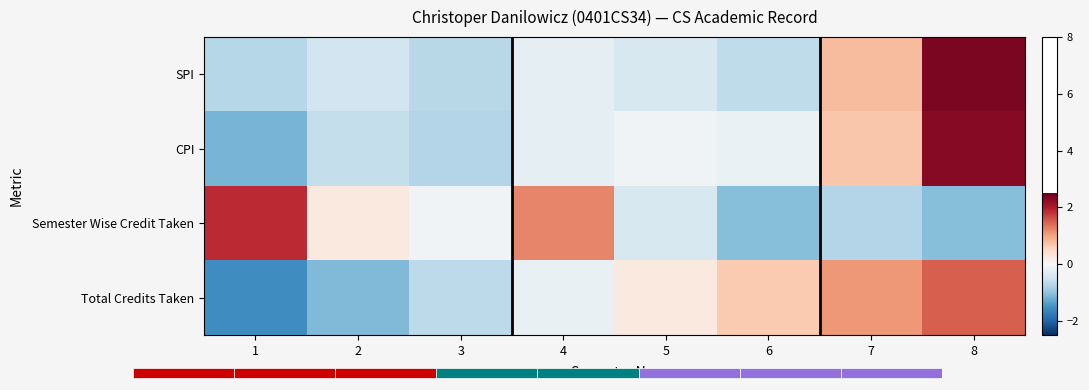

What is the spread (max minus min) of values at 6?

1.7